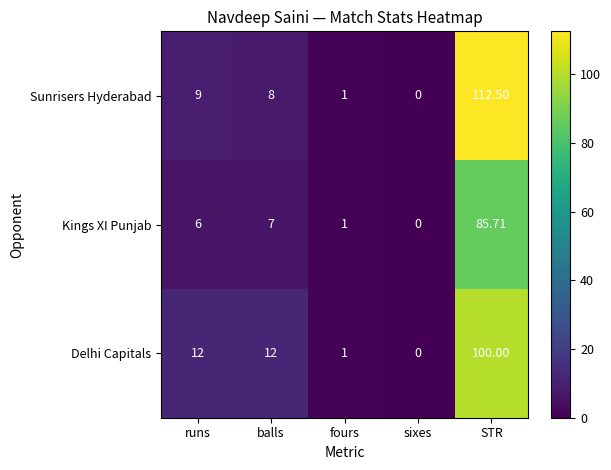

At STR, list the series in order from smallest to largest.

Kings XI Punjab, Delhi Capitals, Sunrisers Hyderabad